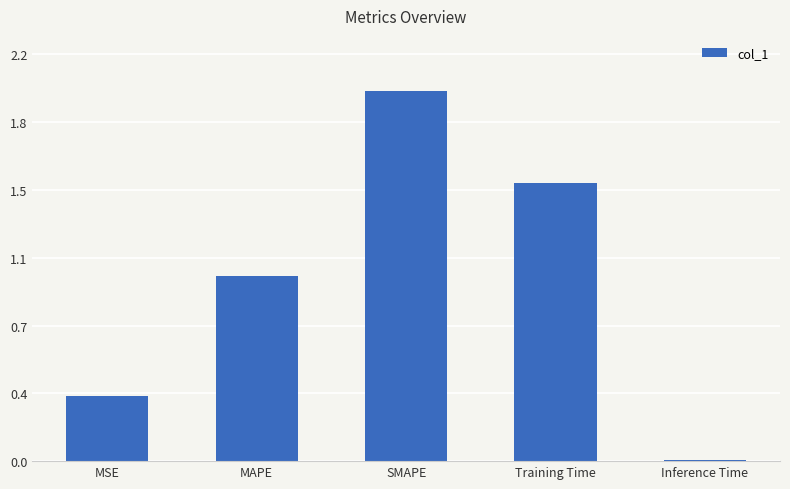

The value at SMAPE is 1.2. True or false?

False